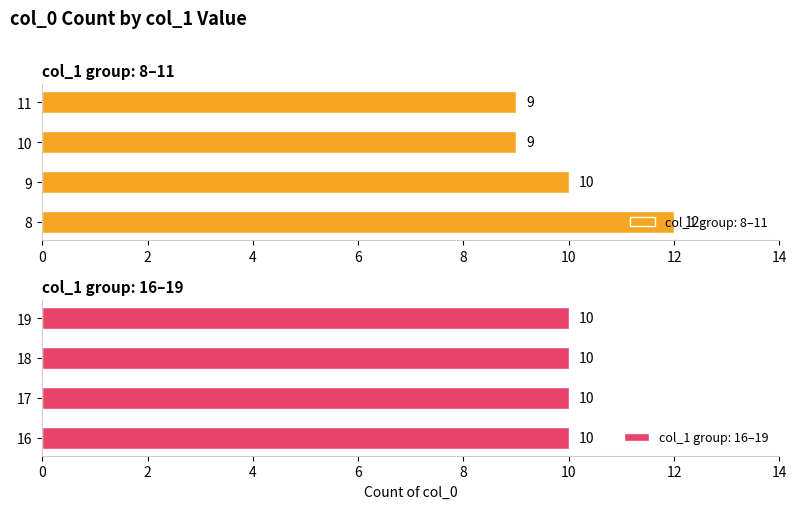

What is the lowest value of the col_1 group: 8–11 series?

9